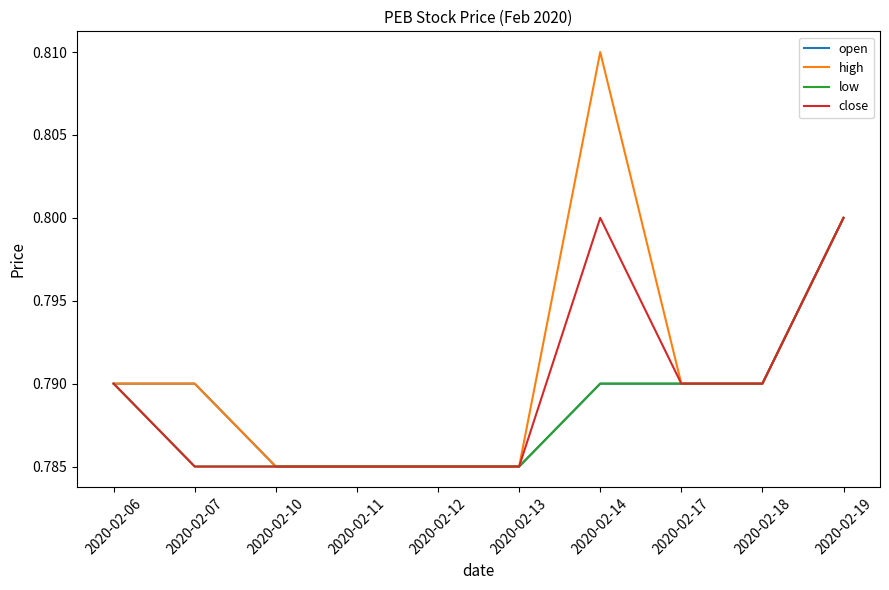

Which series has the largest range (max minus min)?

high